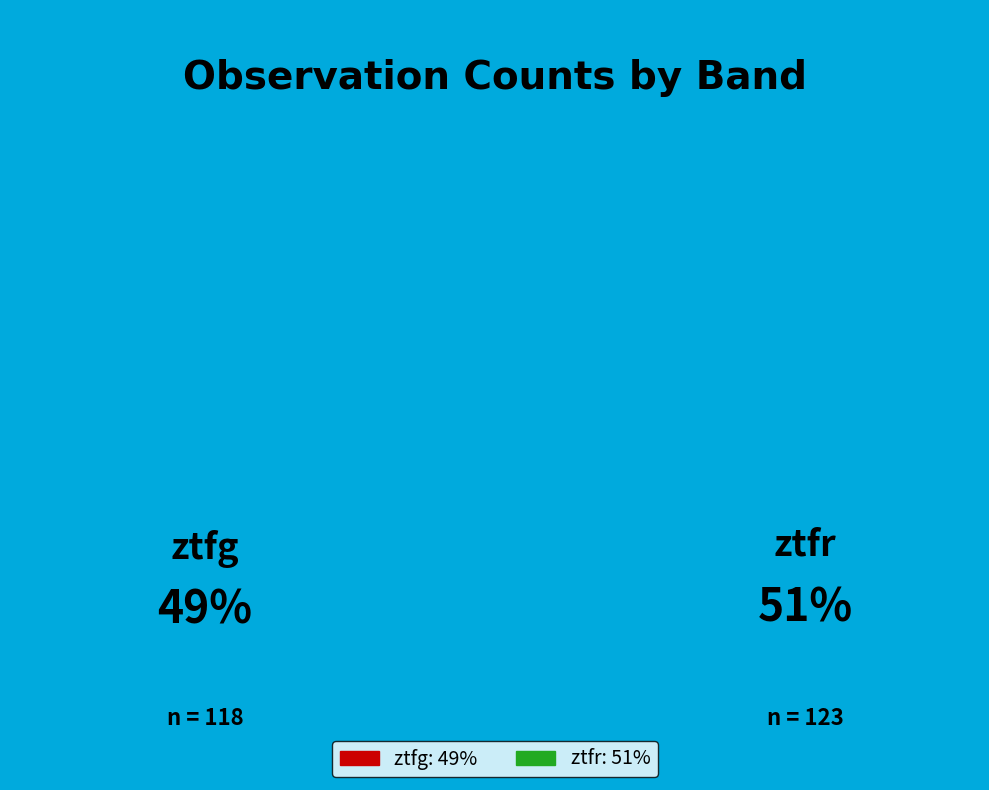

How many segments does this pie chart have?

2